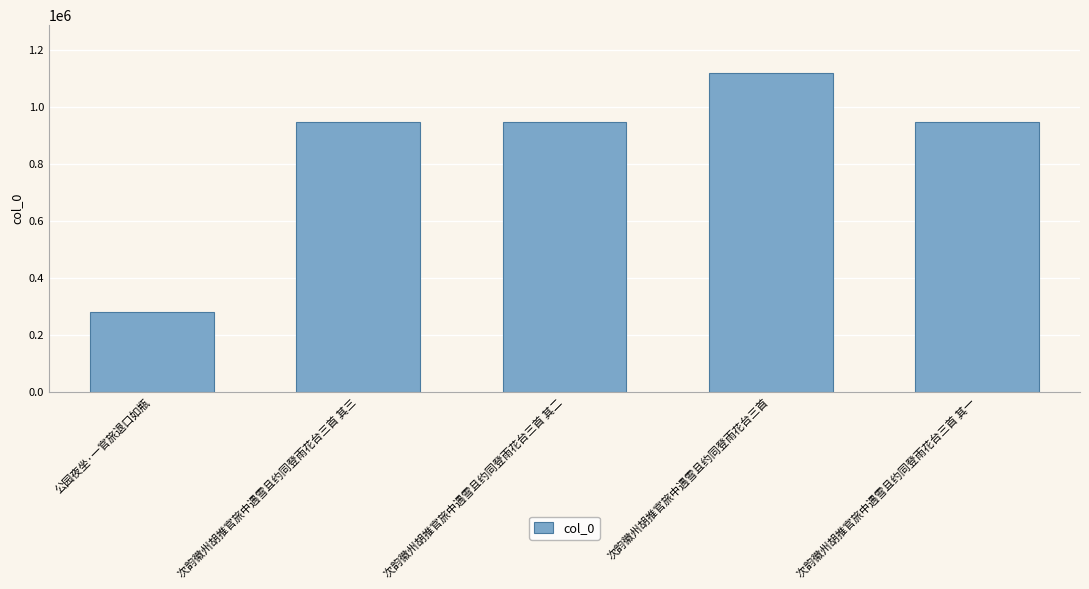

What is the difference between the values at 公园夜坐·一官旅退口如瓶 and 次韵徽州胡推官旅中遇雪且约同登雨花台三首 其三?

666767